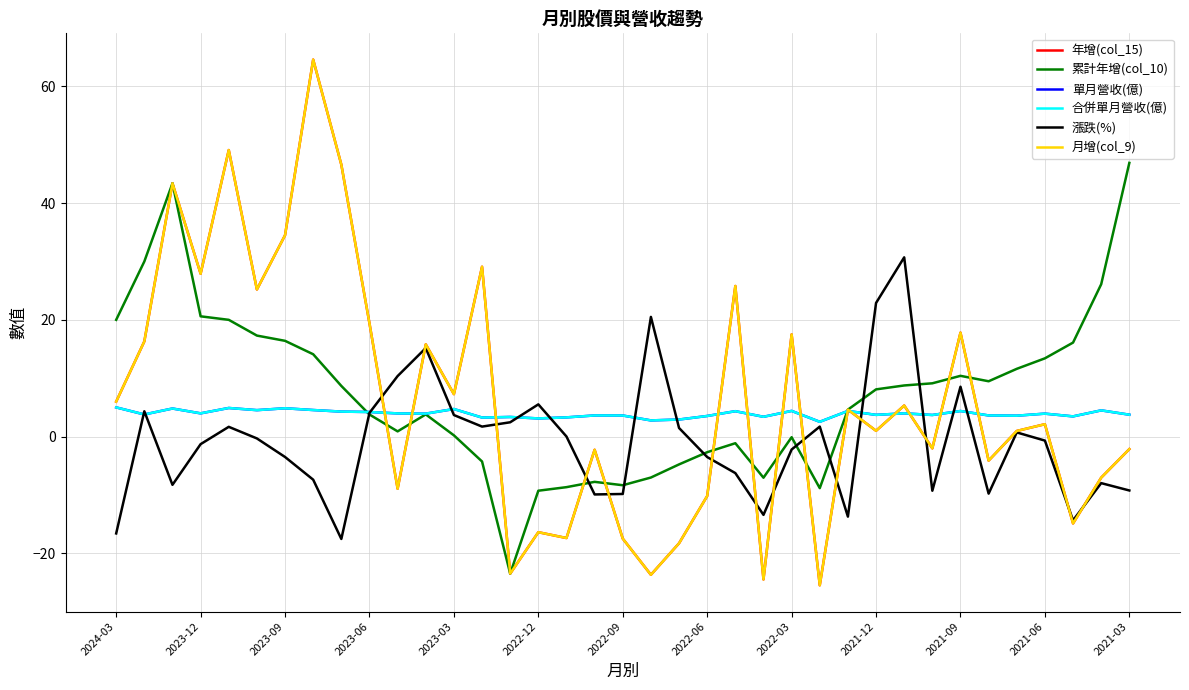

What is the minimum value shown in the chart?

-25.5